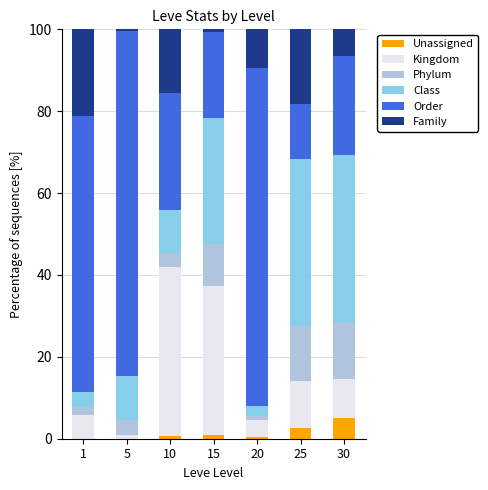

True or false: Unassigned has a value of 0.9 at 15.

True